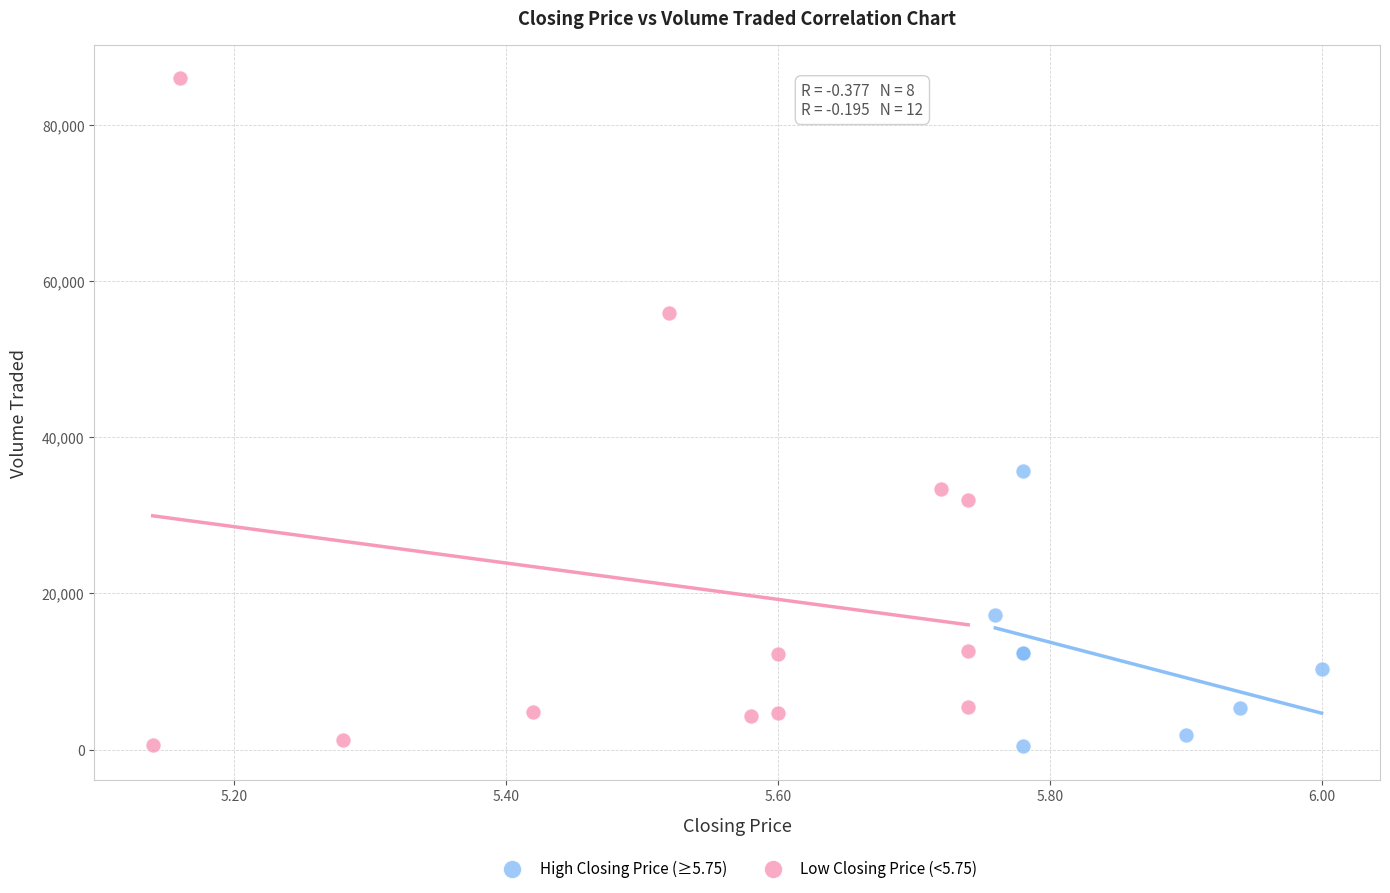

Which series reaches the maximum Y coordinate?

Low Closing Price (<5.75)